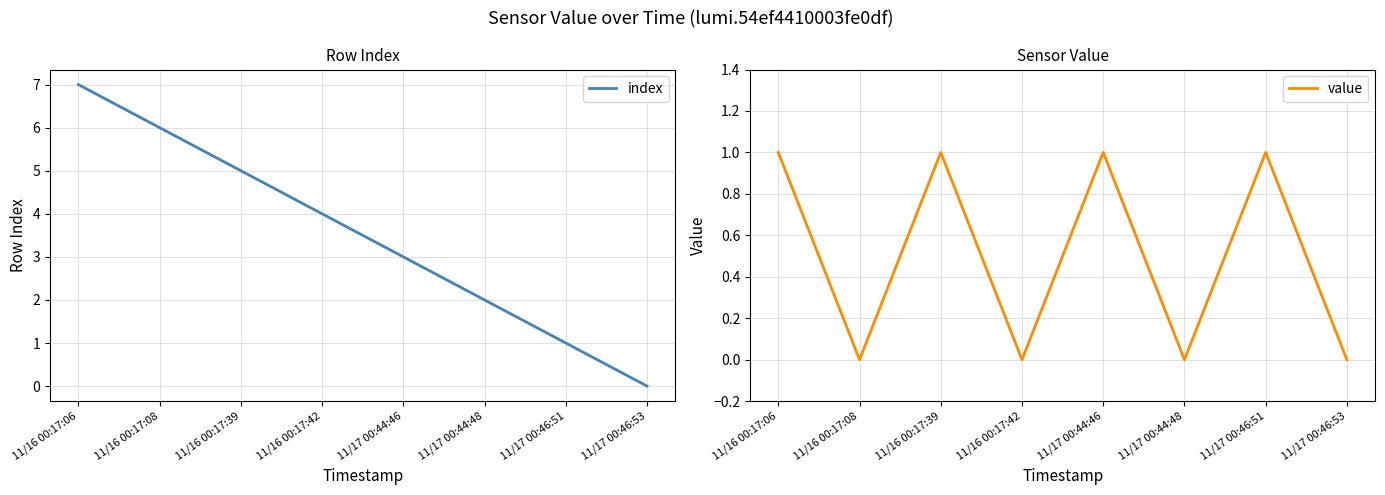

True or false: index has more than 2 points higher than both neighbors.

False